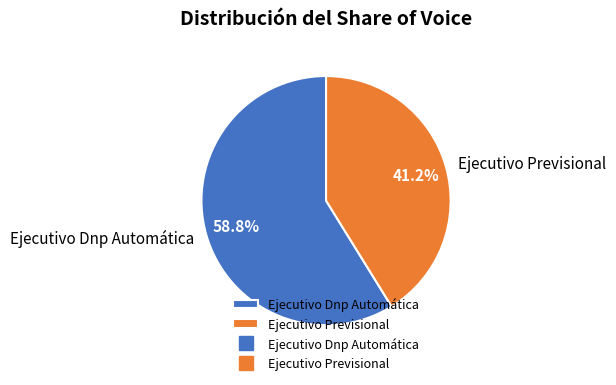

To the nearest percent, what portion does Ejecutivo Previsional represent?

41%